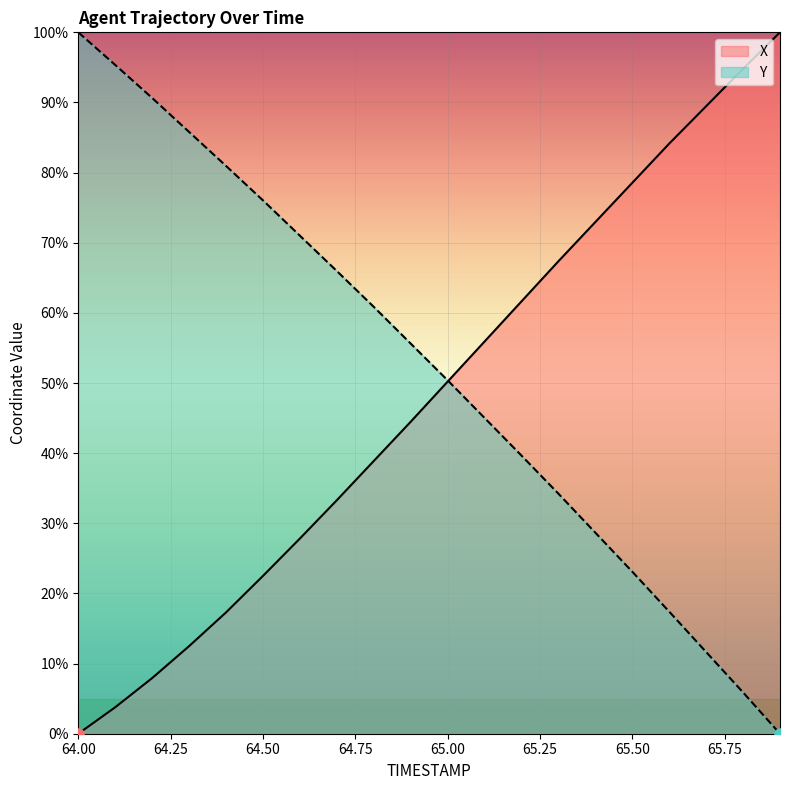

True or false: X and Y intersect in this chart.

True